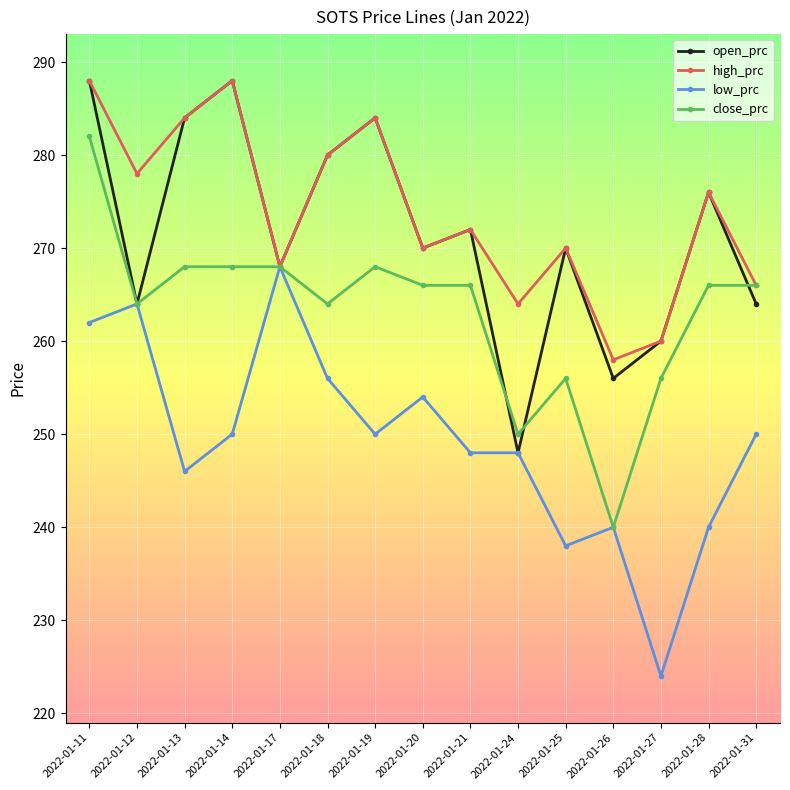

Reading right to left, extract all data points from this chart.

open_prc: 264	276	260	256	270	248	272	270	284	280	268	288	284	264	288
high_prc: 266	276	260	258	270	264	272	270	284	280	268	288	284	278	288
low_prc: 250	240	224	240	238	248	248	254	250	256	268	250	246	264	262
close_prc: 266	266	256	240	256	250	266	266	268	264	268	268	268	264	282